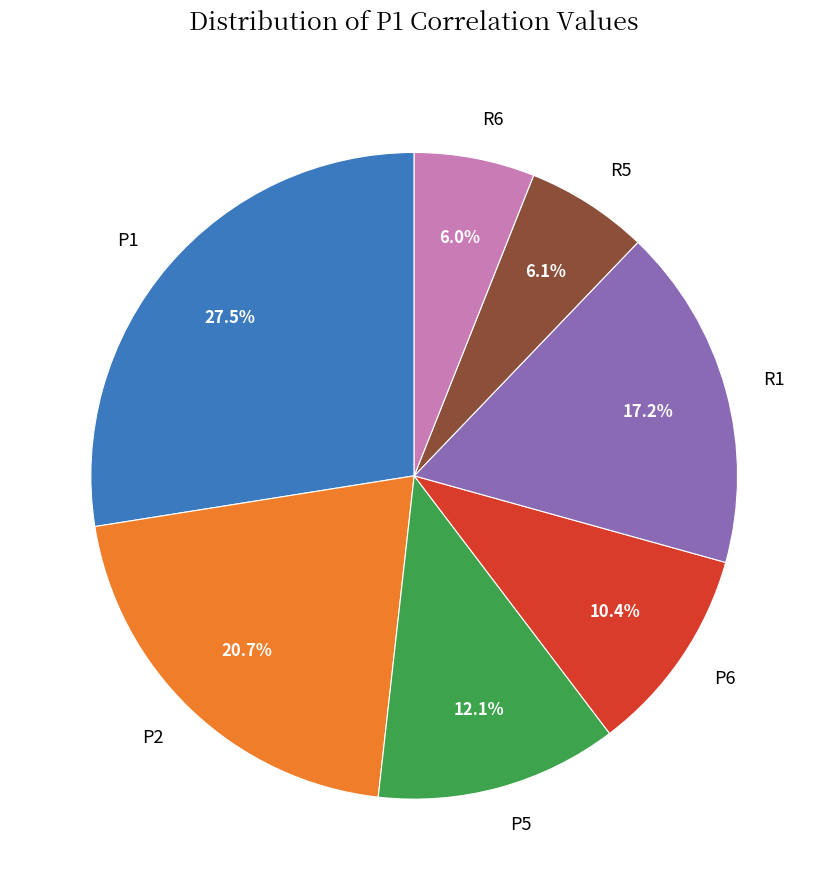

Is P1 the majority of the pie?

No